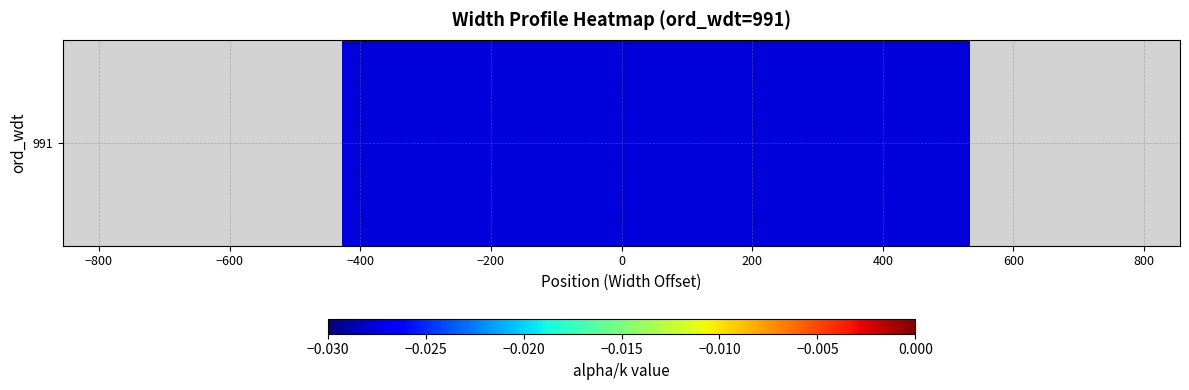

What is the sum of all values?

-0.2